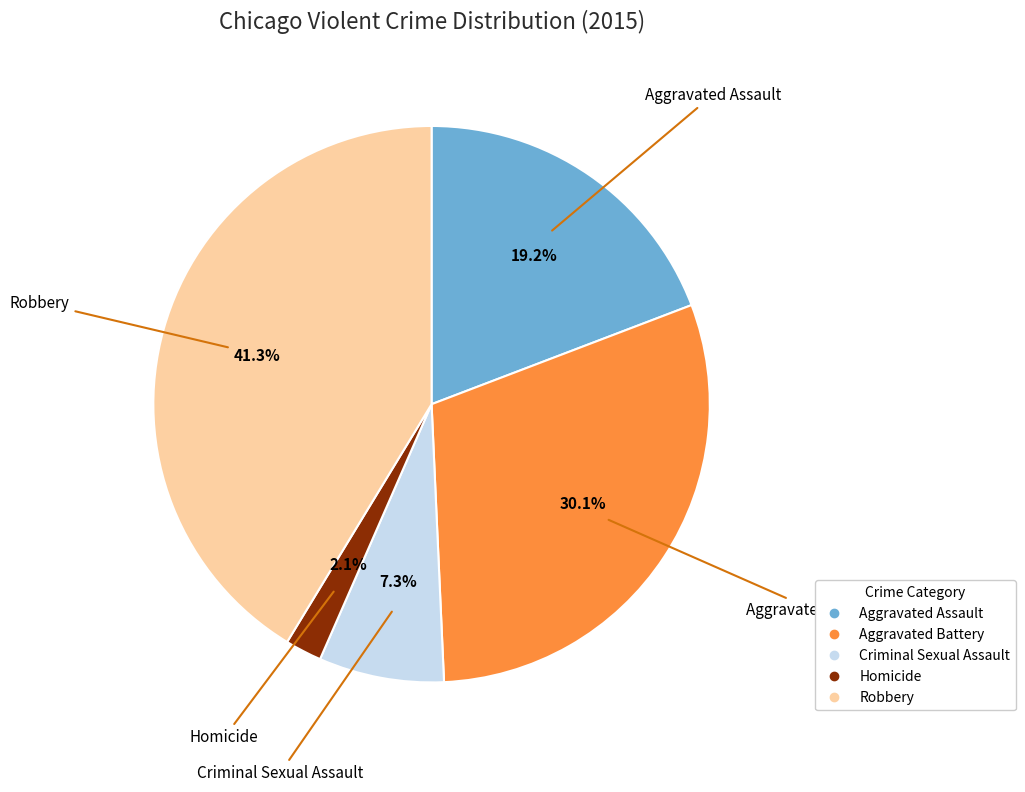

The Criminal Sexual Assault slice represents 1% of the pie. True or false?

False